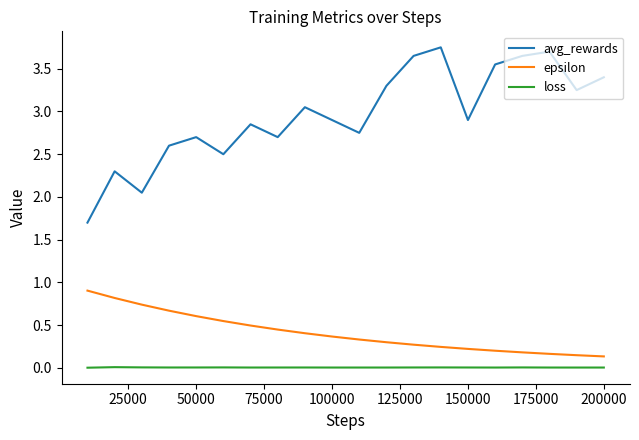

Which series has the largest range (max minus min)?

avg_rewards